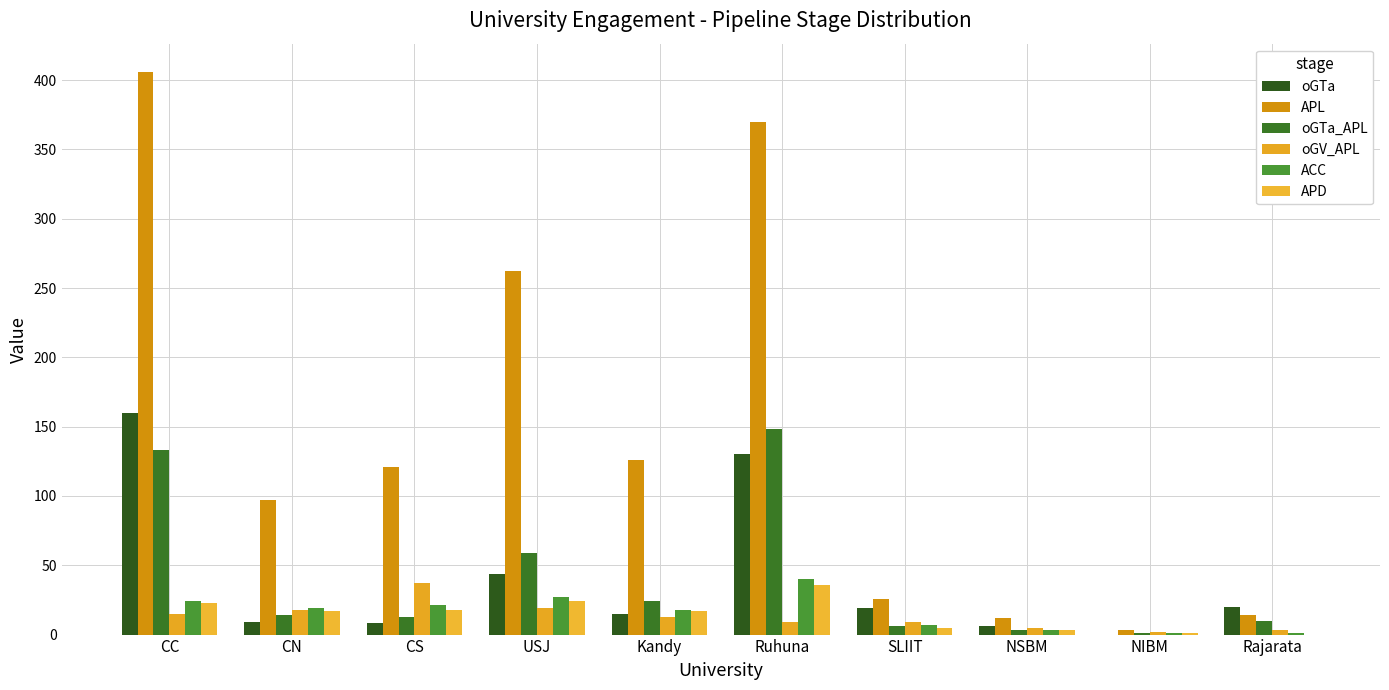

At which label is APD closest to 18?

CS